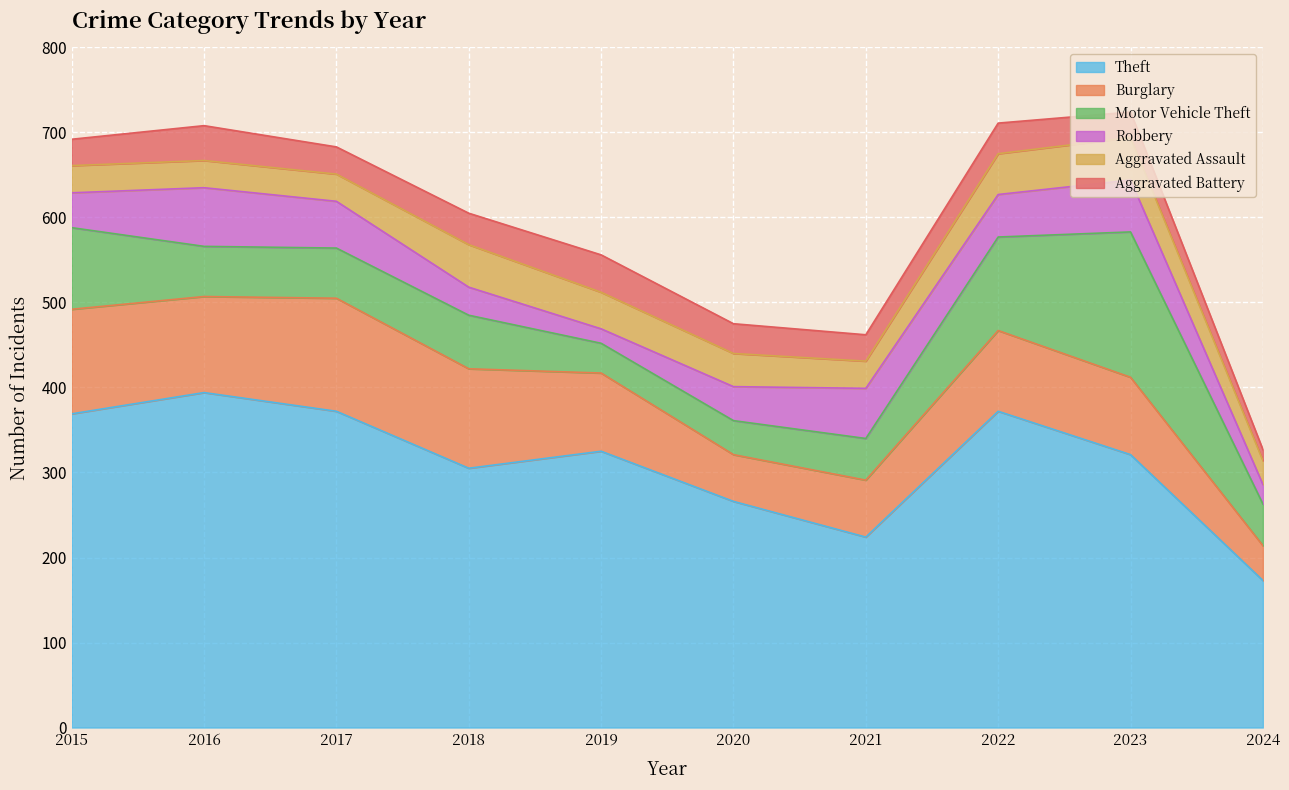

The value of Robbery at 2019 is 6. True or false?

False